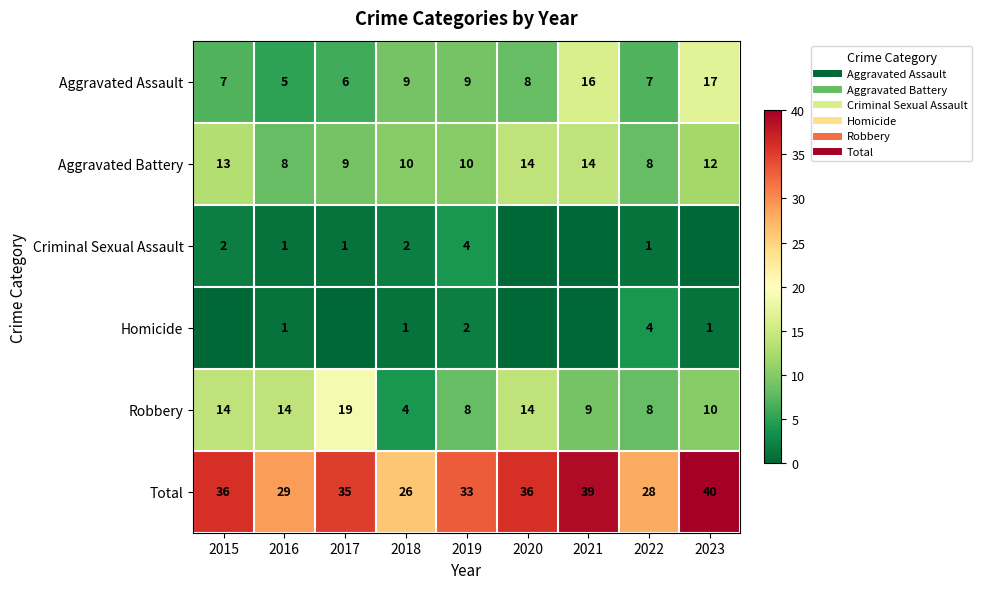

What is the maximum value shown in the chart?

40